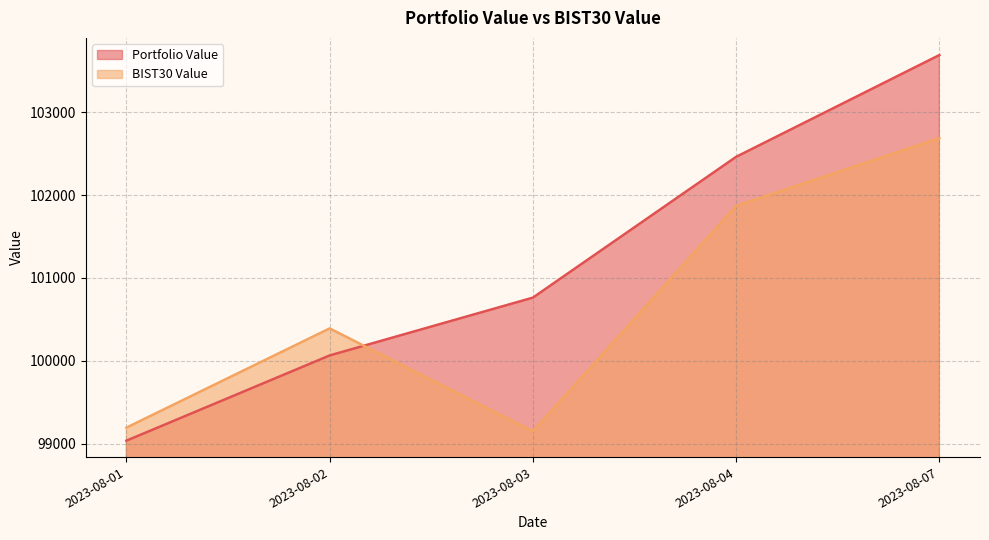

What is the difference between the second highest and minimum values in the BIST30 Value series?

2719.8